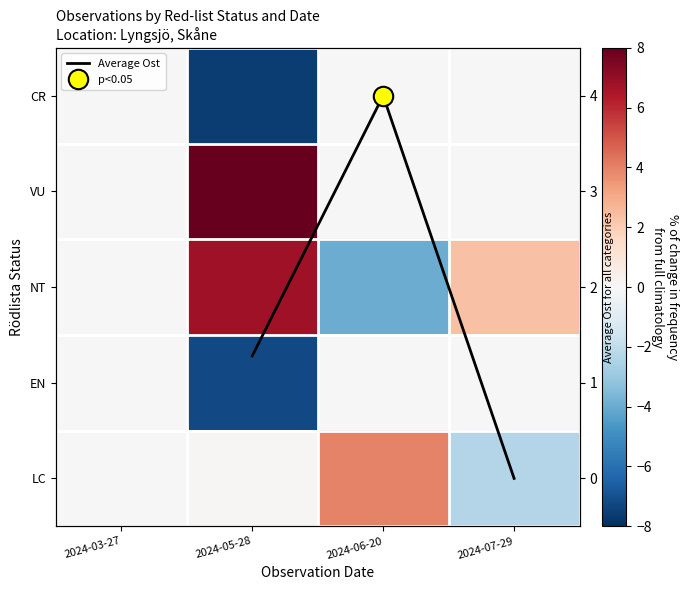

How many positive values does the Average Ost series have?

2